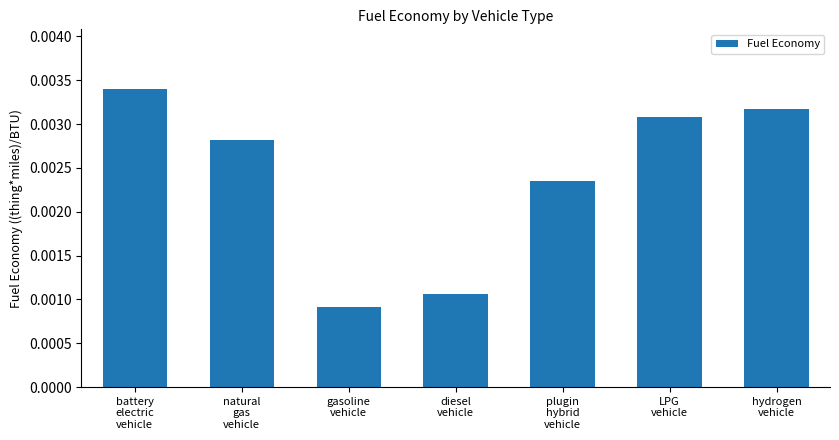

Which label corresponds to the smallest value in the chart?

gasoline
vehicle